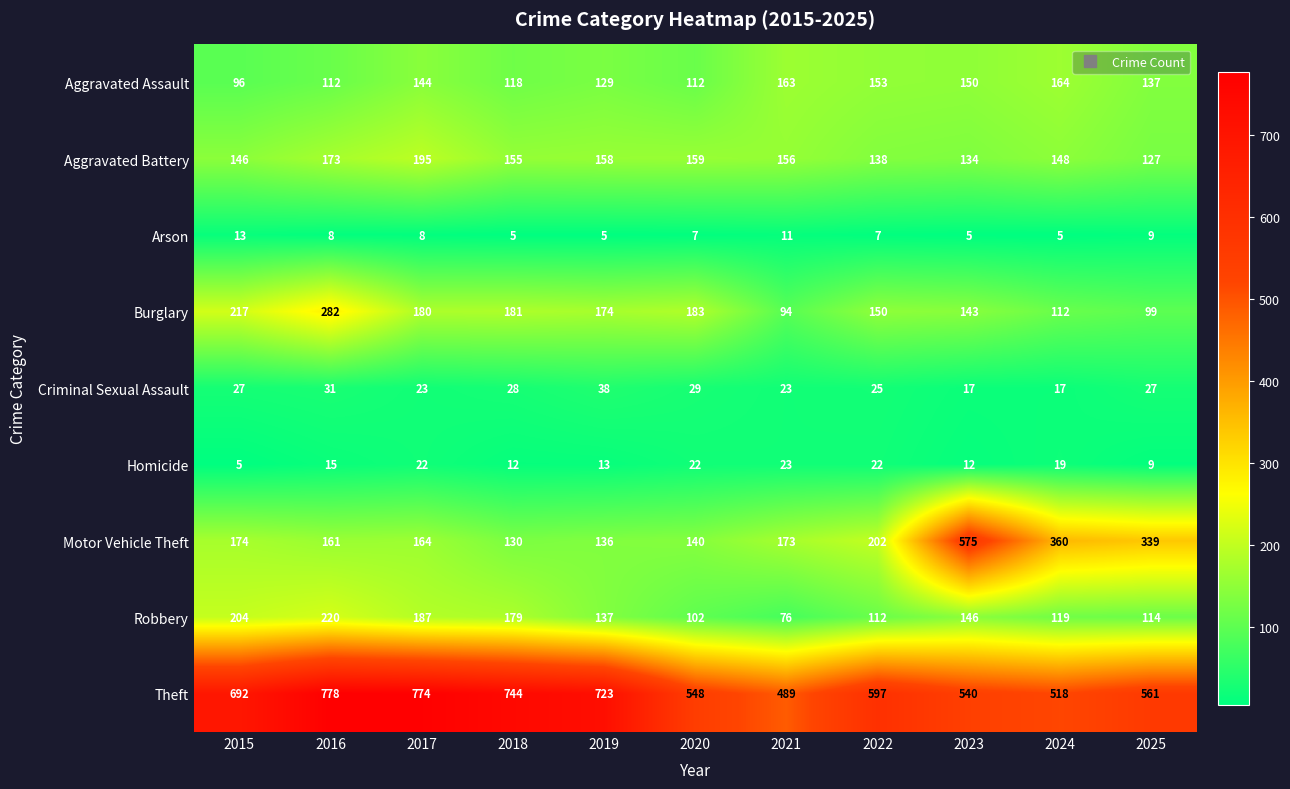

Is it true that Criminal Sexual Assault equals 8 at 2016?

False